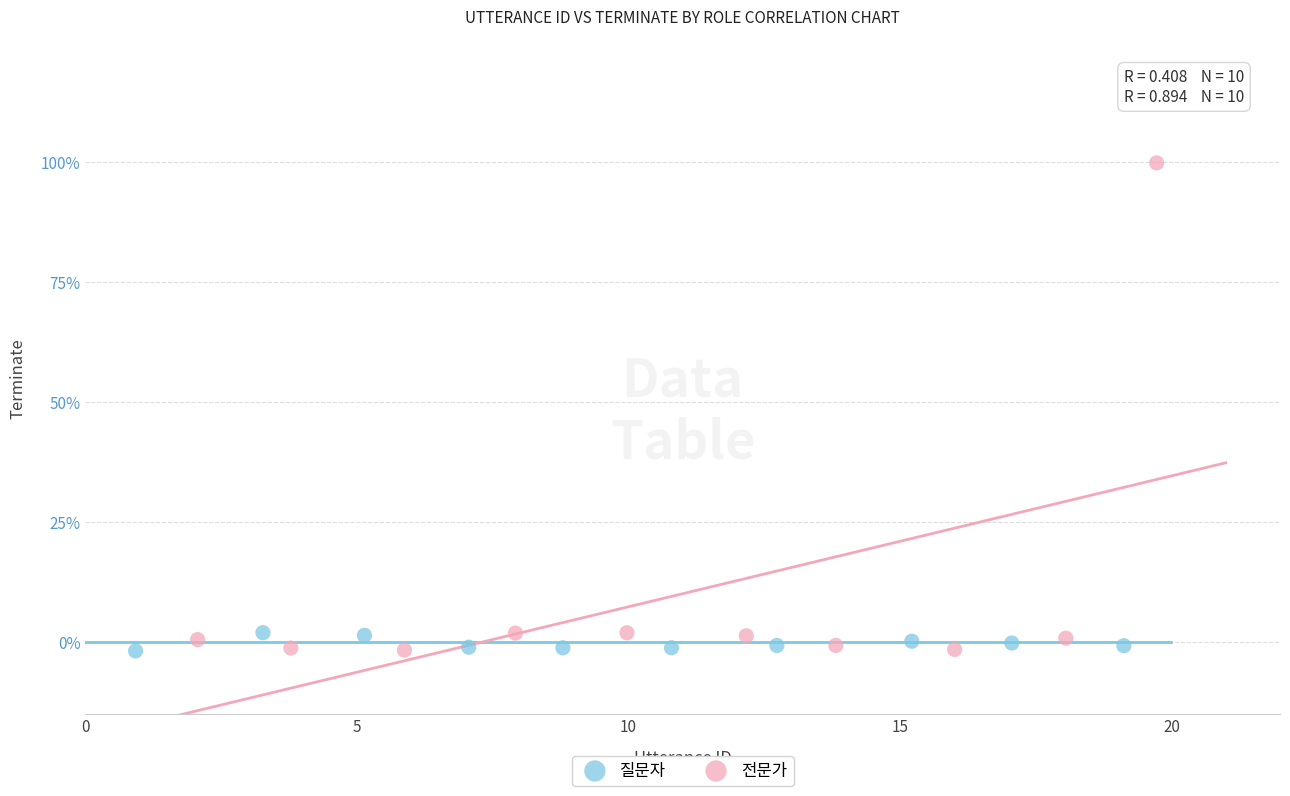

Which series has the largest Y range (max minus min)?

전문가